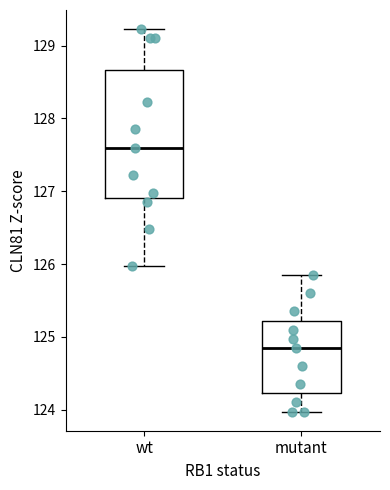

Reading left to right, transcribe this box plot: for each box, give where its median line is, the range the box spans, and where its two whiskers end, as read against the y-axis. The values are not printed on the chart, so give them approximately, as read against the axis.

wt: median 127.6, box 126.9 to 128.7, whiskers 126.0 to 129.2
mutant: median 124.9, box 124.2 to 125.2, whiskers 124.0 to 125.9